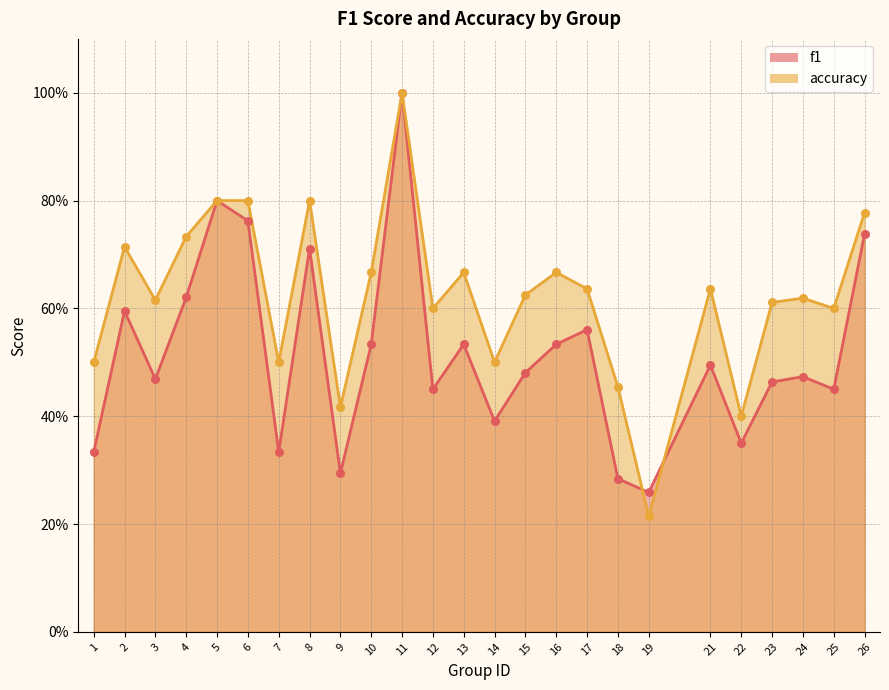

Which series contains the lowest Y value?

accuracy